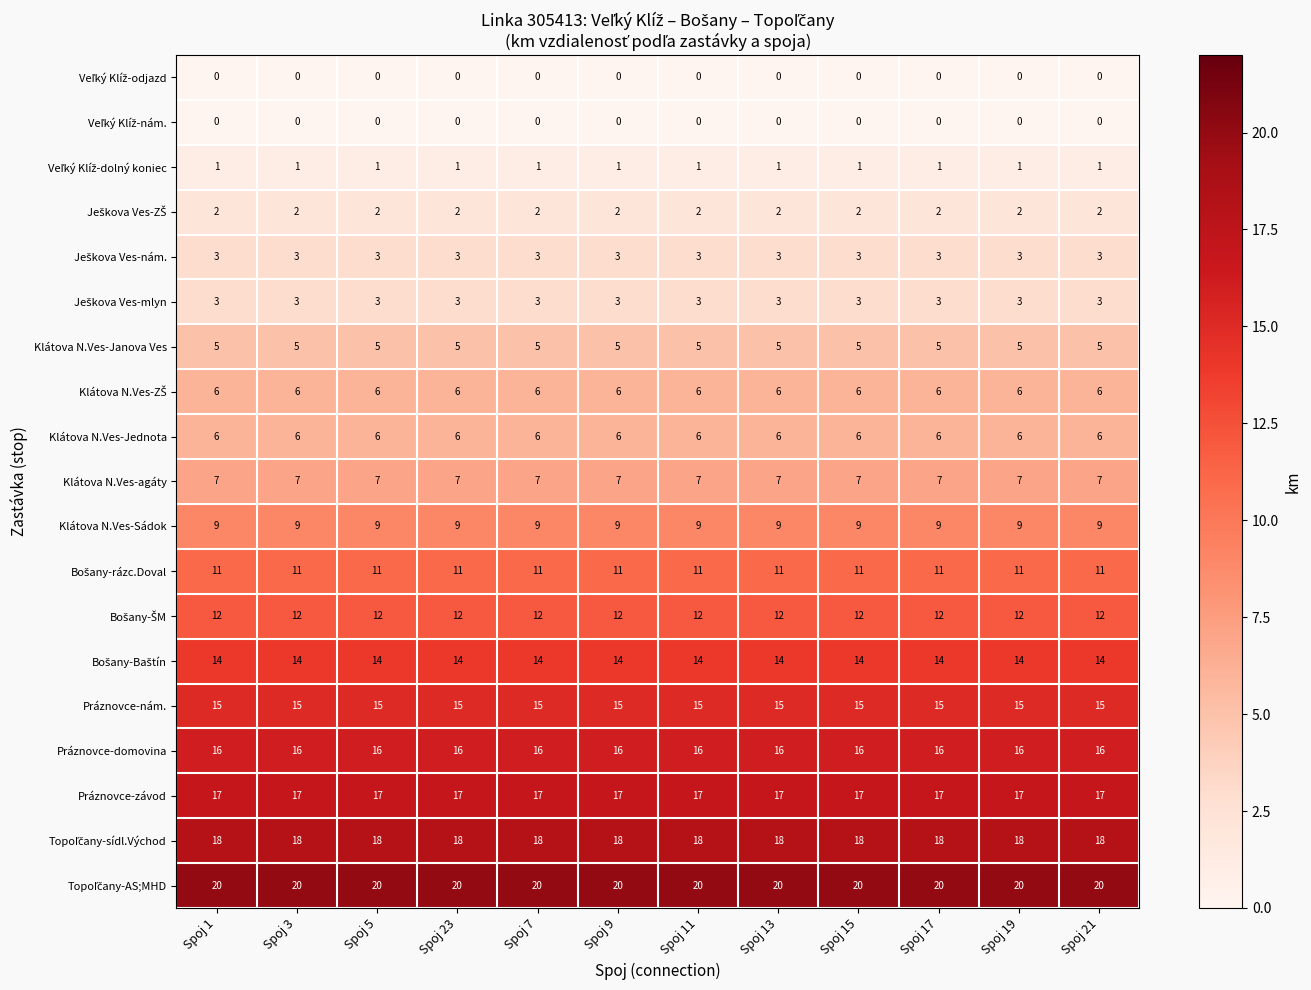

True or false: Klátova N.Ves-agáty has a value of 4 at Spoj 7.

False